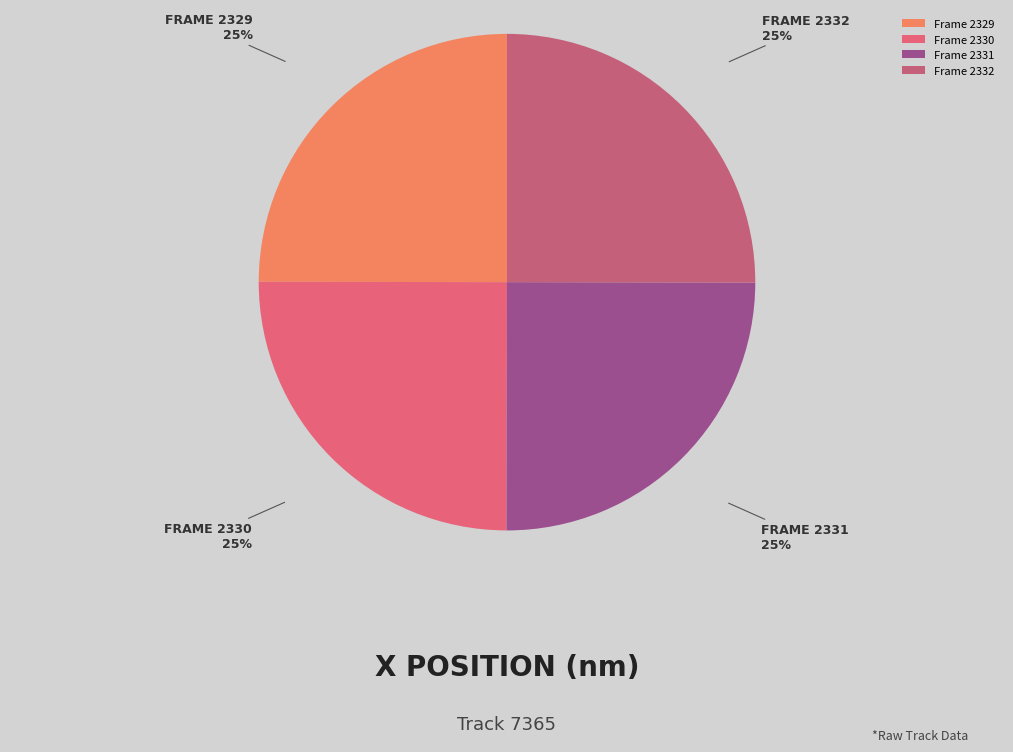

Does any single category account for the majority?

No